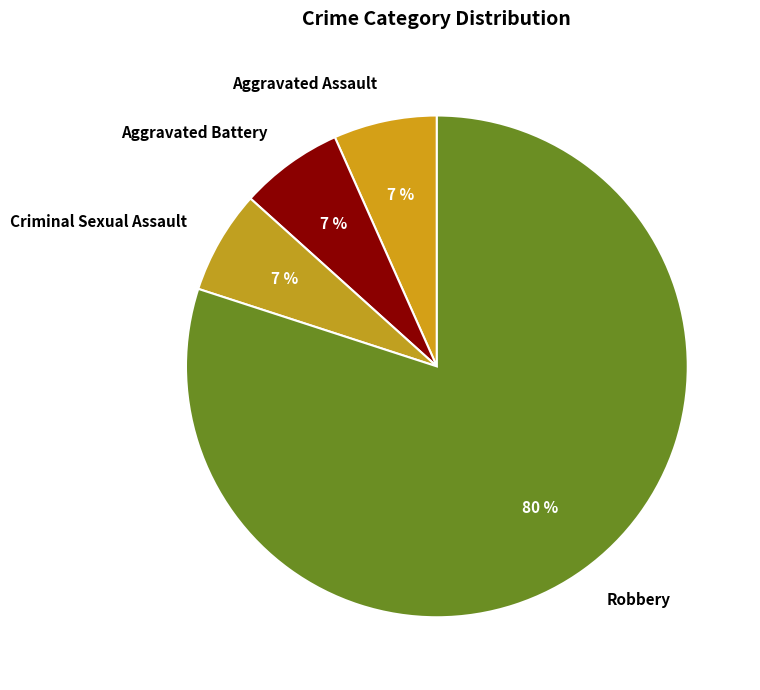

Do Robbery and Aggravated Assault together represent more than half of the pie?

Yes